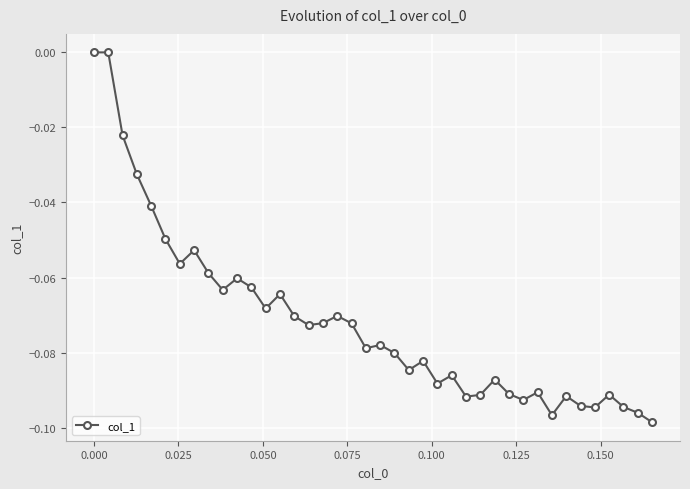

What is the sum of all values?

-2.9